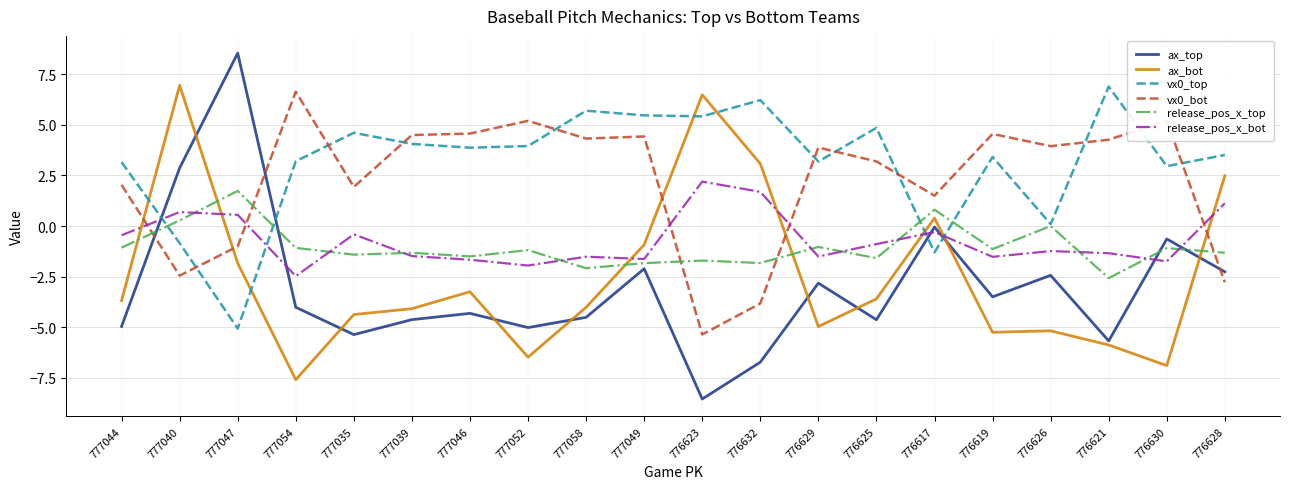

After their last crossing, which series has the higher values: release_pos_x_bot or ax_bot?

ax_bot